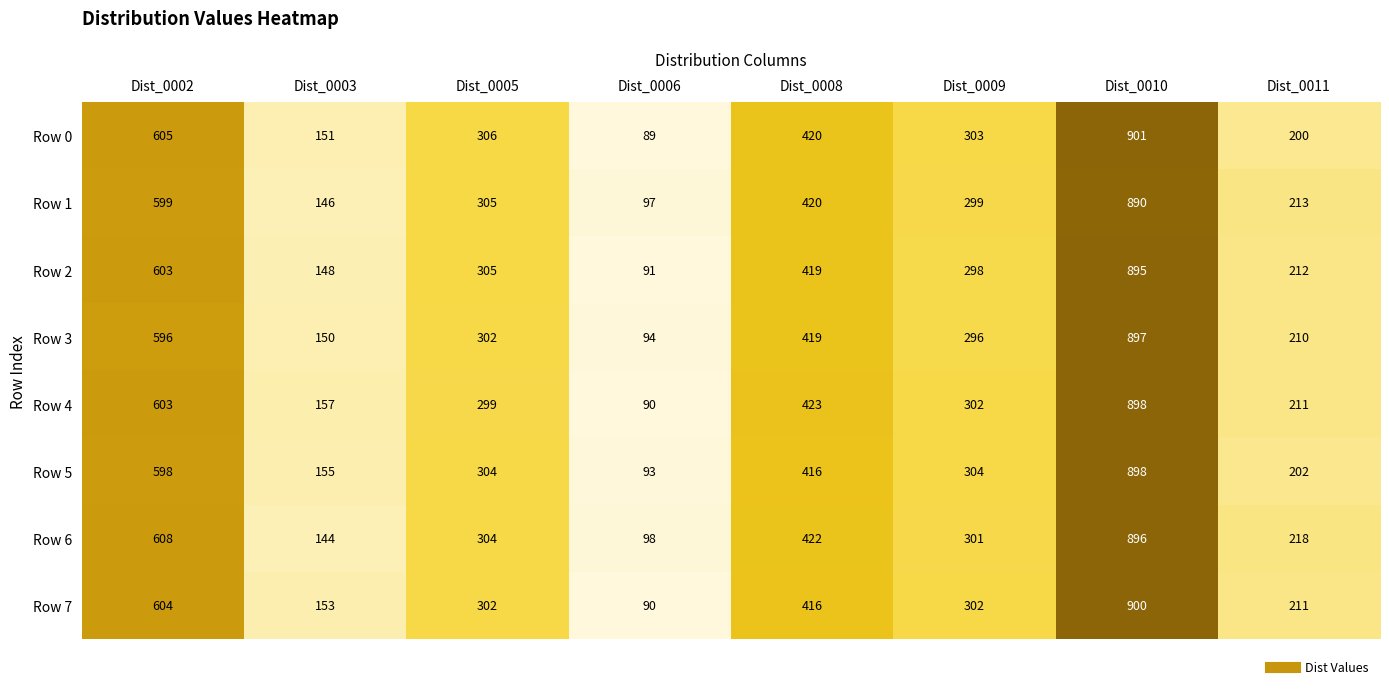

What is the difference between the maximum and minimum values in the Row 3 series?

803